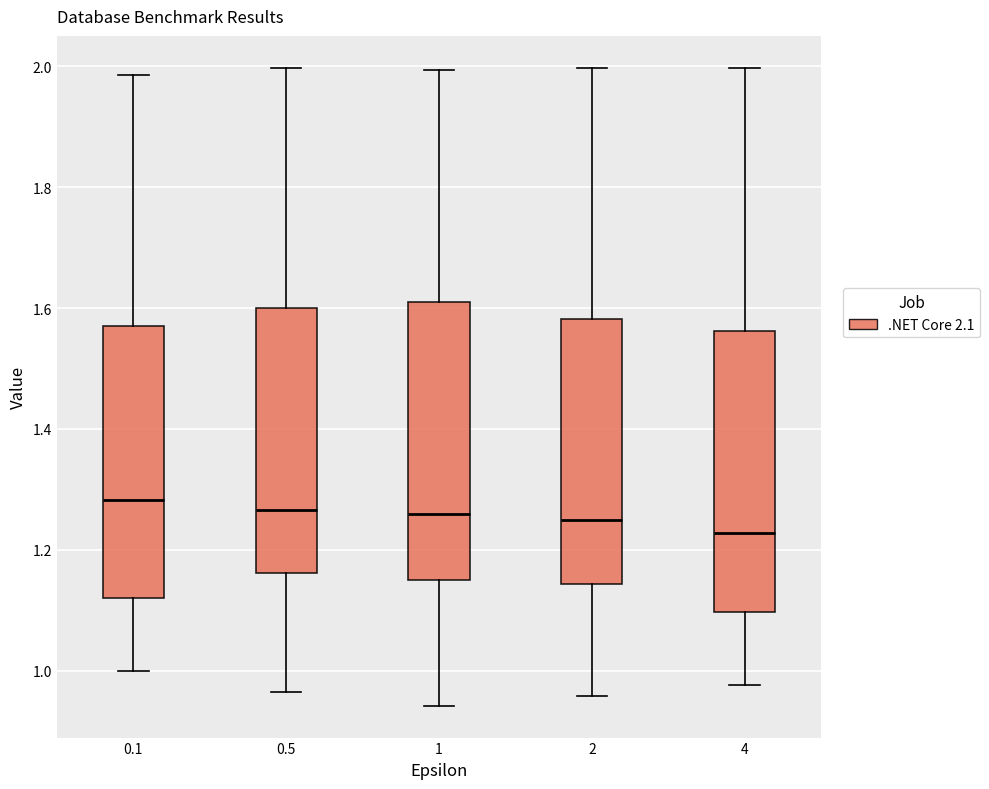

Reading left to right, read every box against the y-axis: the position of its median line, the range the box covers, and the ends of its whiskers. The values are not printed on the chart, so give them approximately, as read against the axis.

0.1: median 1.28, box 1.12 to 1.56, whiskers 1.00 to 1.98
0.5: median 1.26, box 1.16 to 1.60, whiskers 0.96 to 2.00
1: median 1.26, box 1.14 to 1.60, whiskers 0.94 to 2.00
2: median 1.24, box 1.14 to 1.58, whiskers 0.96 to 2.00
4: median 1.22, box 1.10 to 1.56, whiskers 0.98 to 2.00